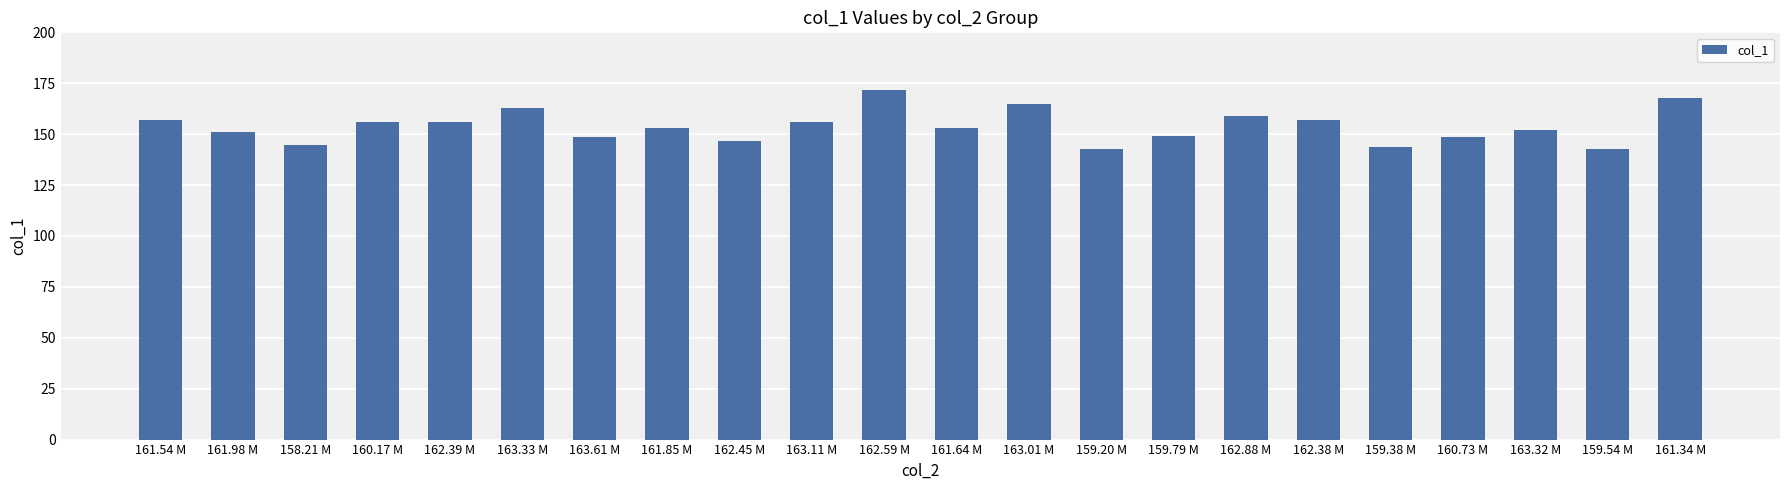

Which has a higher value, 163.61 M or 163.01 M?

163.01 M